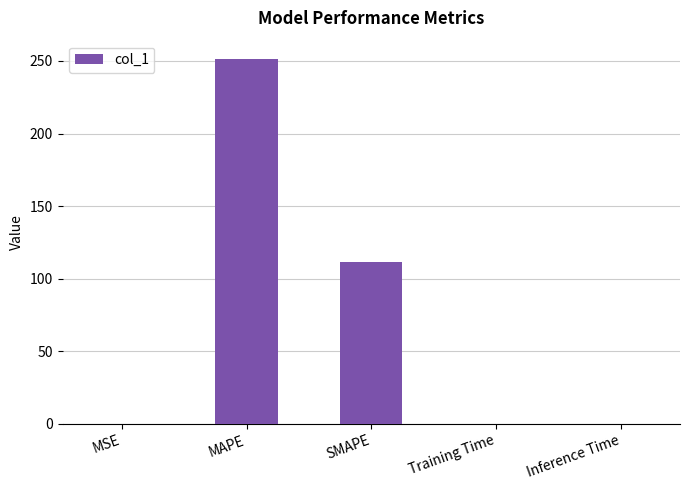

Is it true that the value at Inference Time is 0.0?

True